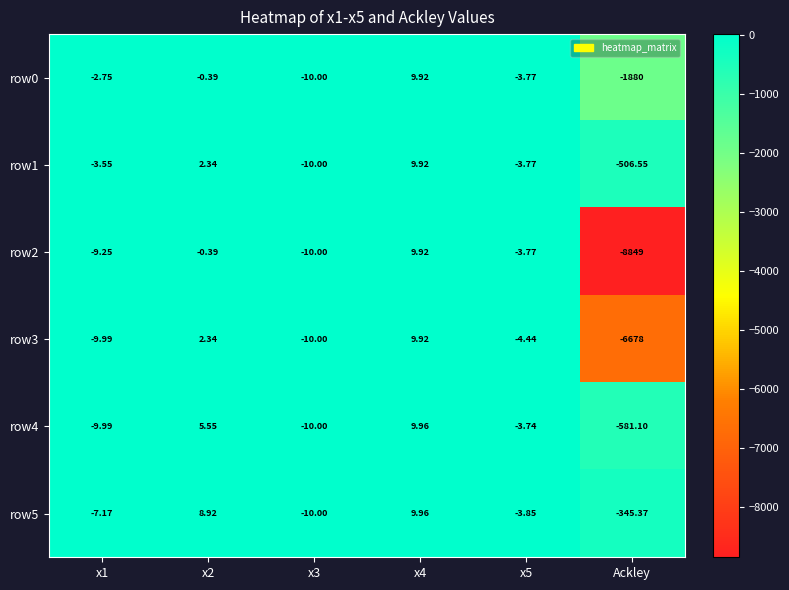

At which label does row4 reach its minimum?

Ackley